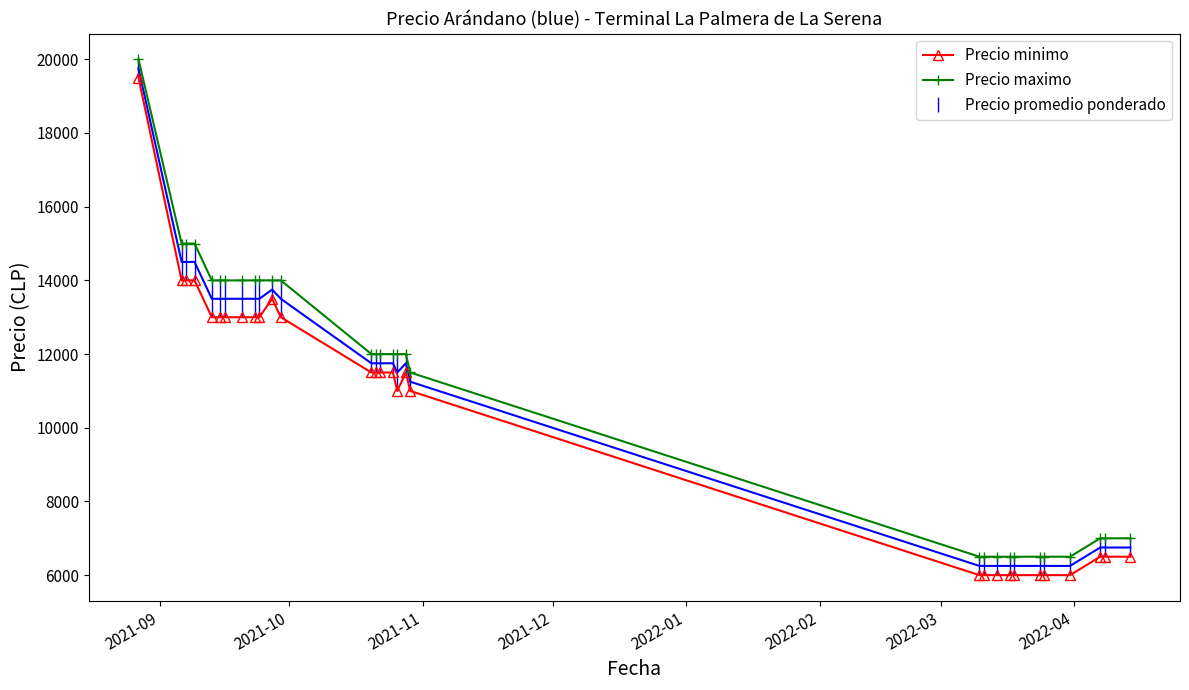

Which series has the largest range (max minus min)?

Precio minimo